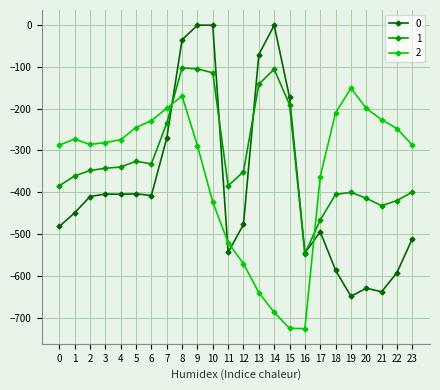

What are all the series names shown in the legend?

0, 1, 2